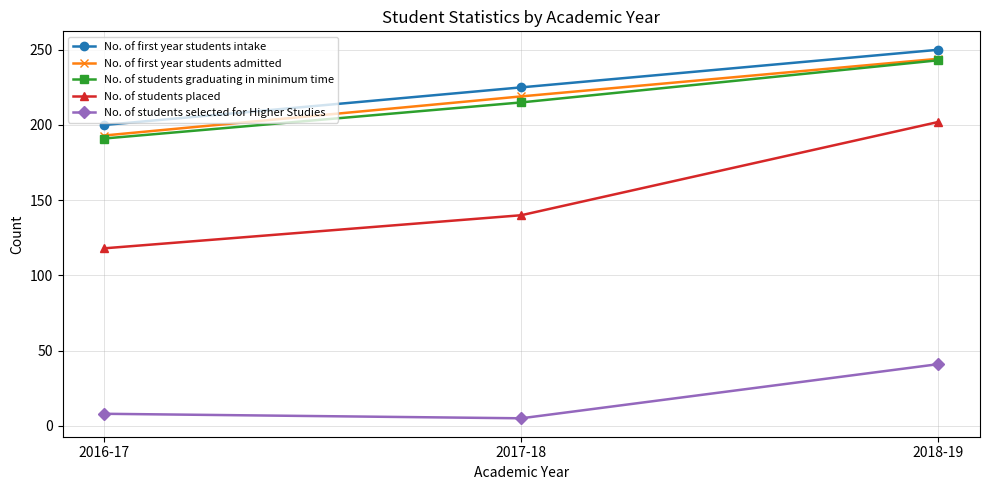

Which series has the largest total across all categories?

No. of first year students intake